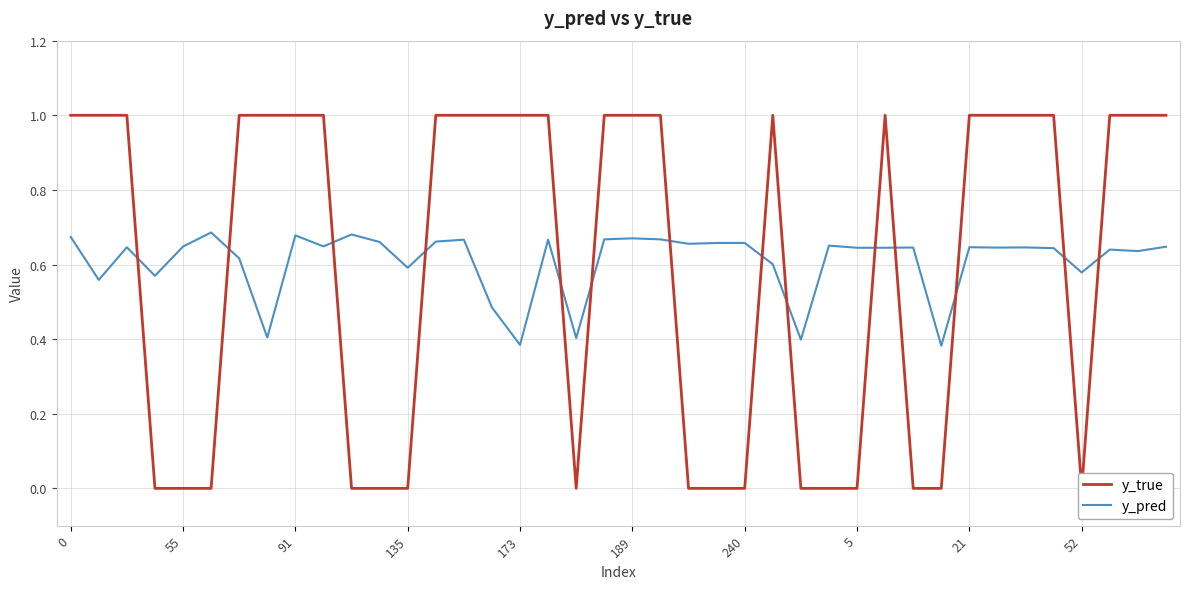

Rank the series at 5 from lowest to highest value.

y_true, y_pred